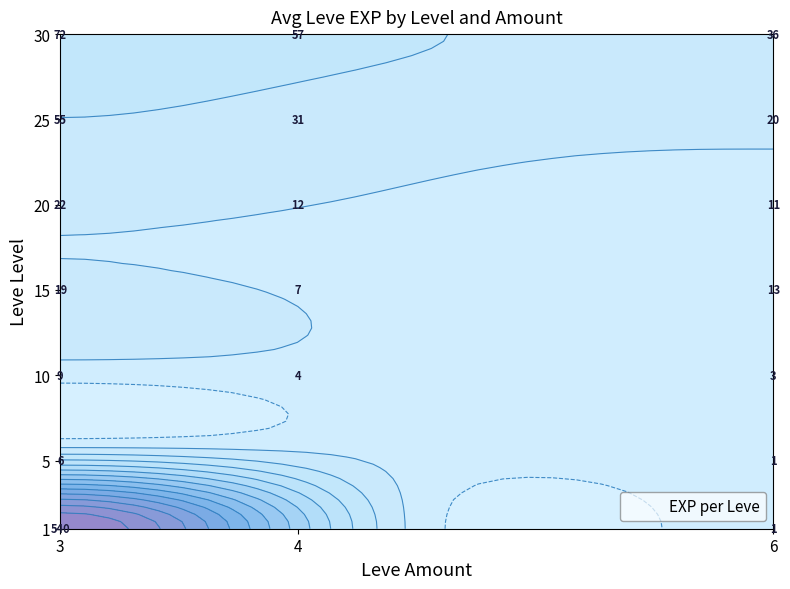

Rank the categories by value from highest to lowest.

1_3, 30_3, 30_4, 25_3, 30_6, 25_4, 20_3, 25_6, 15_3, 15_6, 20_4, 20_6, 10_3, 15_4, 5_3, 10_4, 10_6, 1_6, 5_6